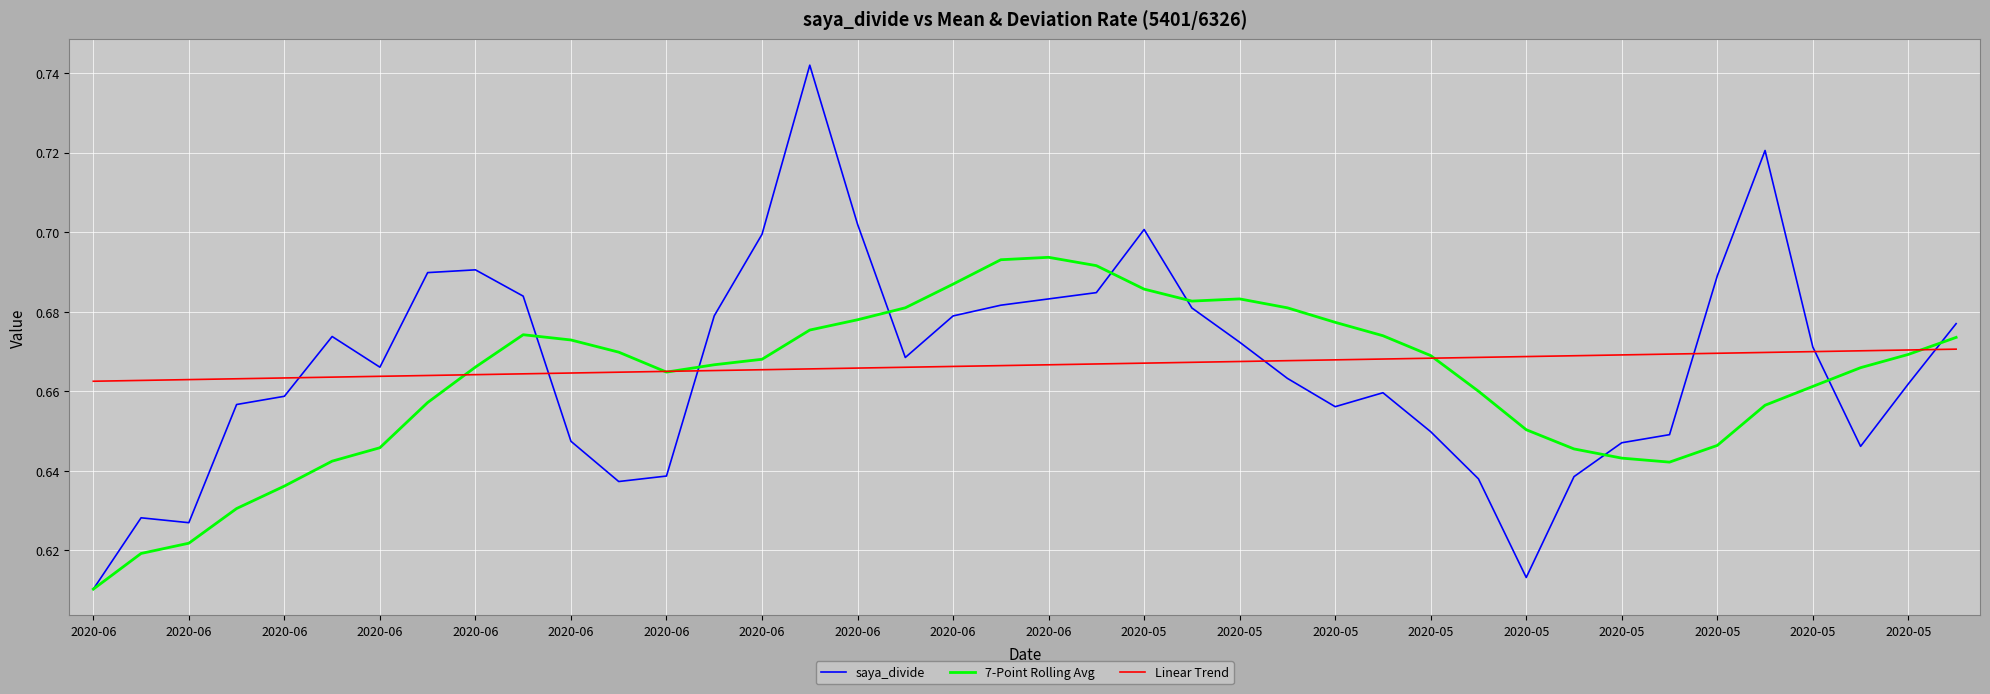

Which series has the widest spread of values?

saya_divide